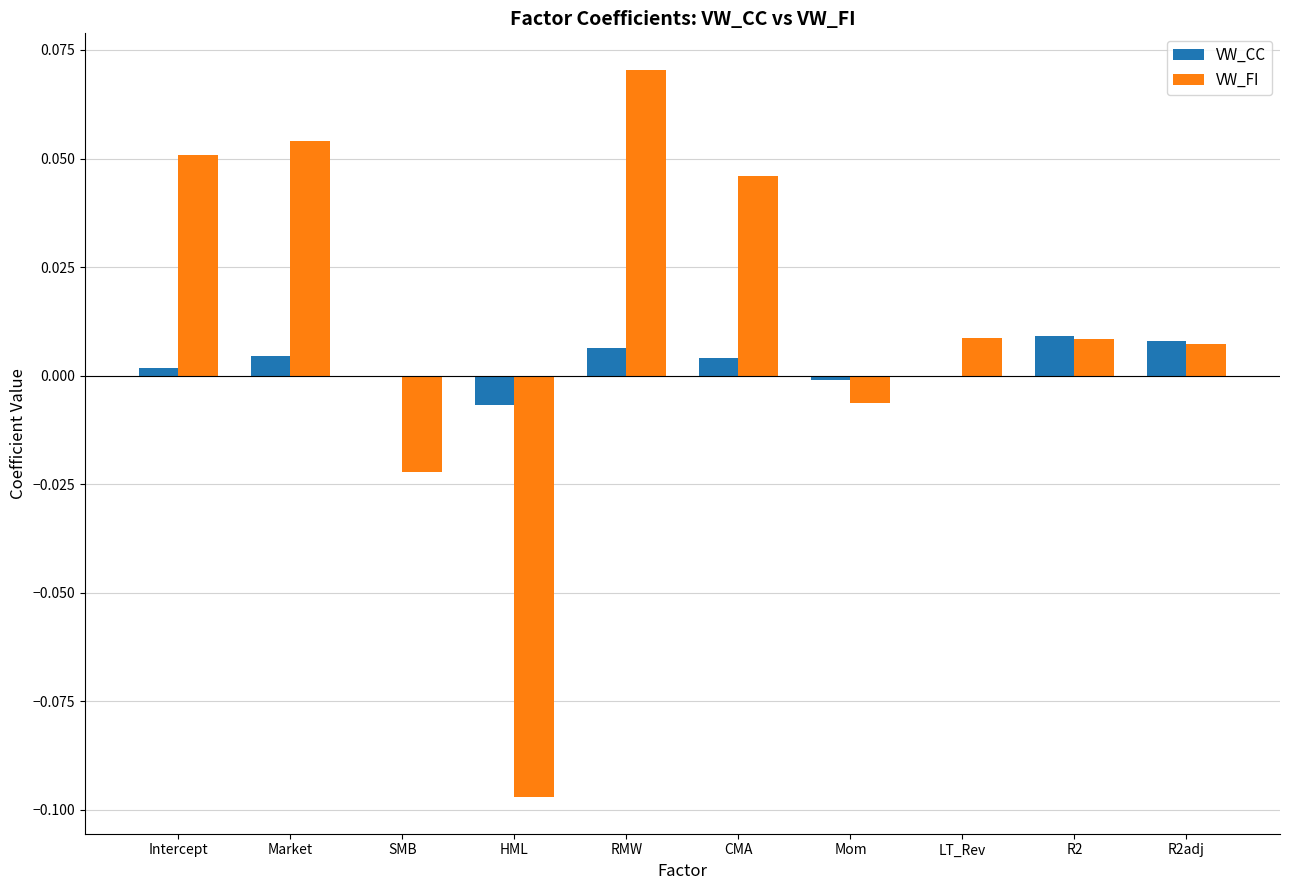

The value of VW_CC at CMA is 0.0. True or false?

True